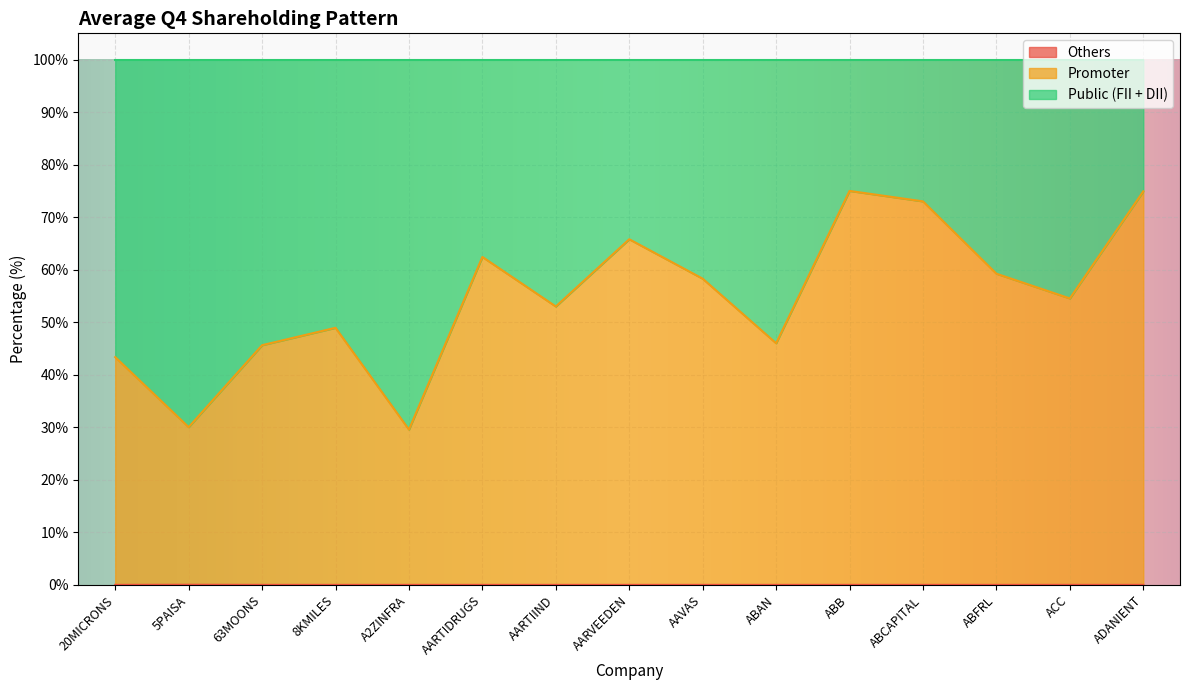

At which label does Promoter reach its minimum?

A2ZINFRA